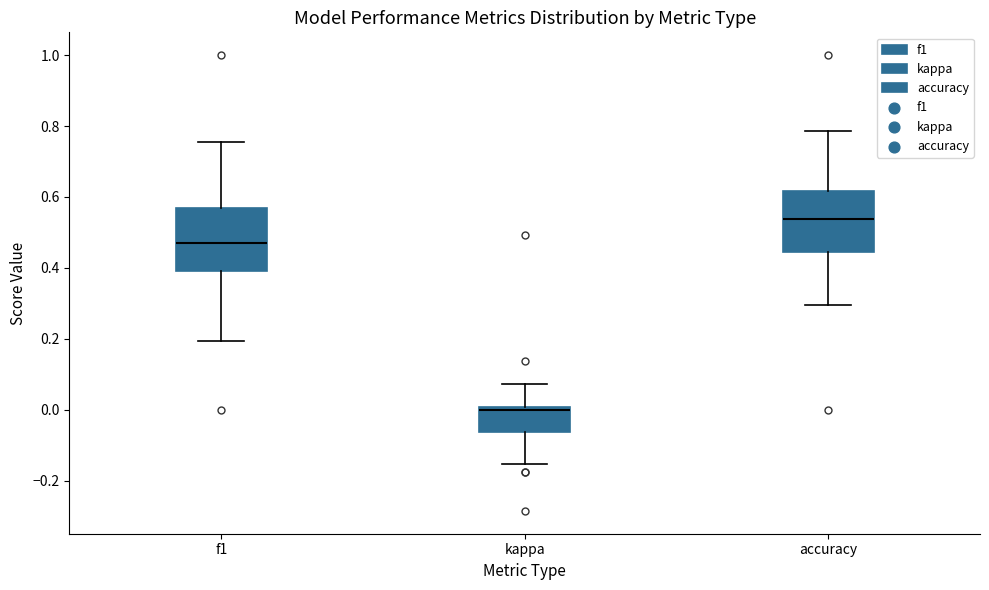

Where does the median line of the box for f1 sit on the y-axis? The values are not printed on the chart, so give them approximately, as read against the axis.

0.46